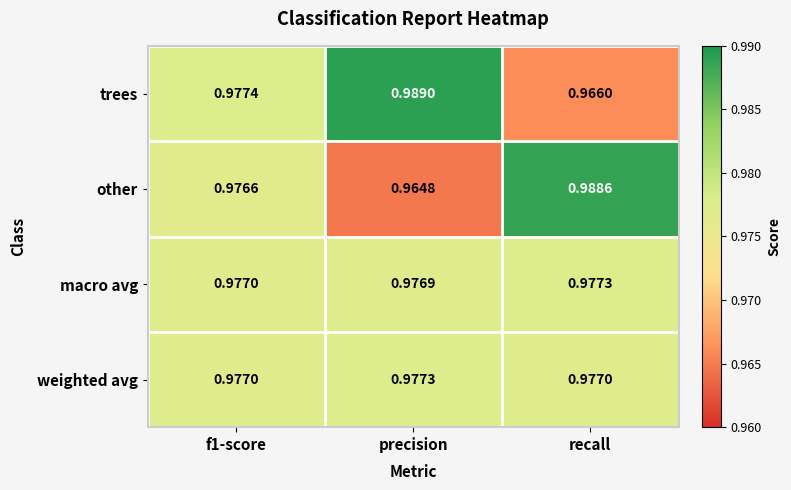

Which series has the largest range (max minus min)?

other